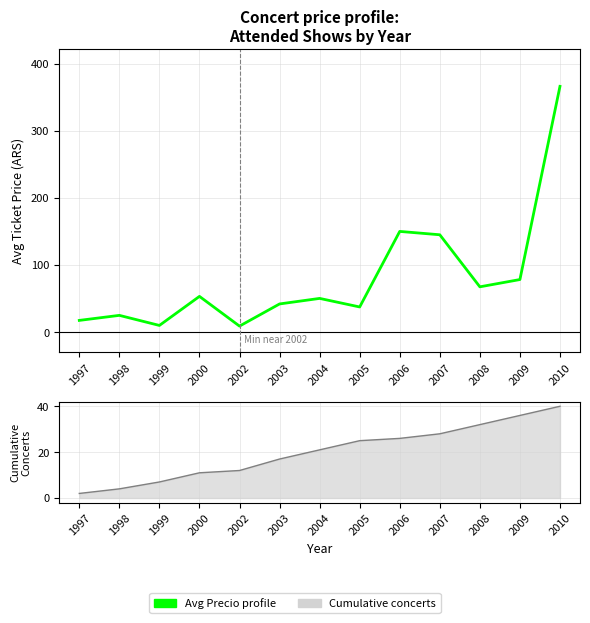

Reading left to right, extract all data points from this chart.

Avg Precio (Enrichment profile): 17.5	25.0	10.0	53.2	9.0	42.0	50.2	37.5	150.0	145.0	67.5	78.3	366.0
Cumulative concerts: 2.0	4.0	7.0	11.0	12.0	17.0	21.0	25.0	26.0	28.0	32.0	36.0	40.0